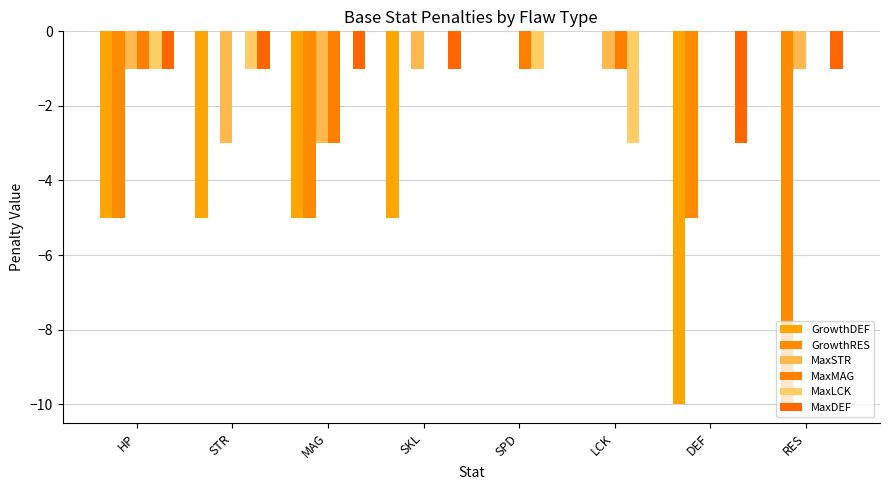

Between MAG and SKL, which is larger?

MAG